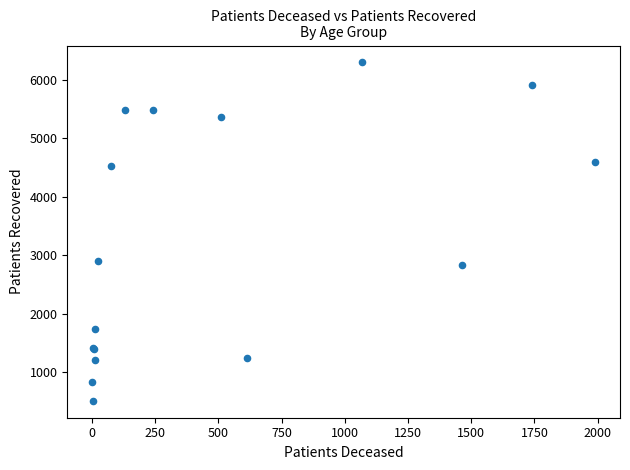

What Y value in the scatter plot is closest to 3403?

2908